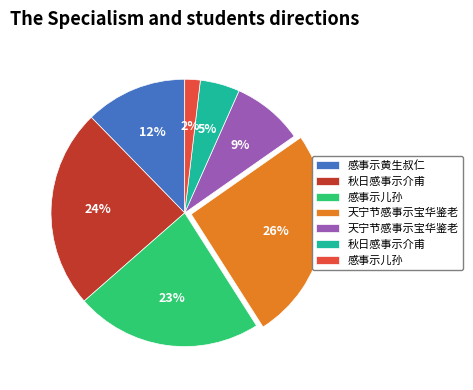

Is there a majority slice in this chart?

No